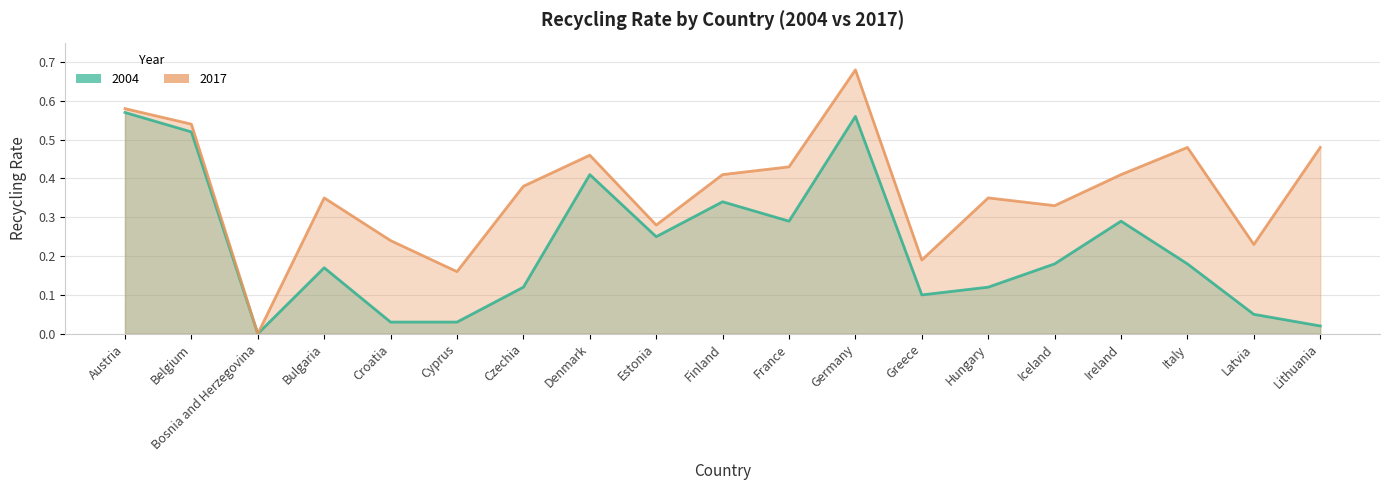

The value of 2004 at Belgium is 0.5. True or false?

True